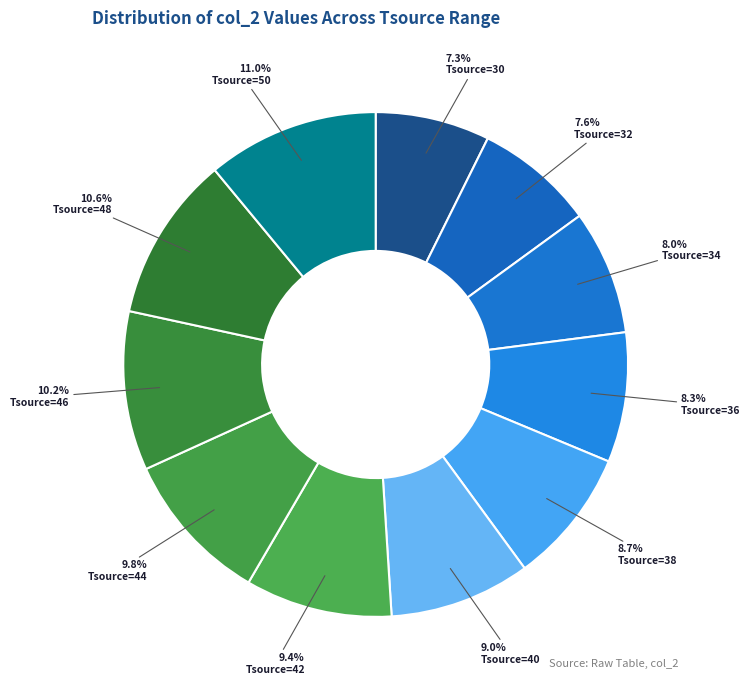

To the nearest percent, what is the average slice percentage?

9%